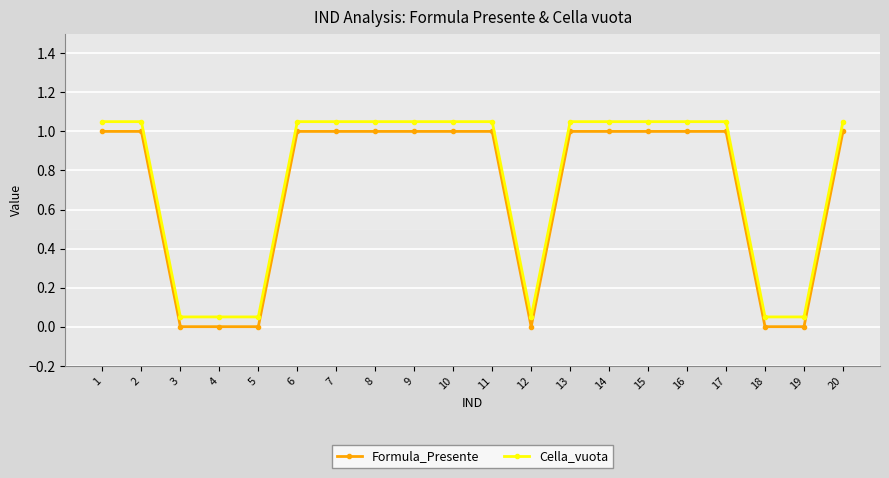

How many positive values does the Formula_Presente series have?

14